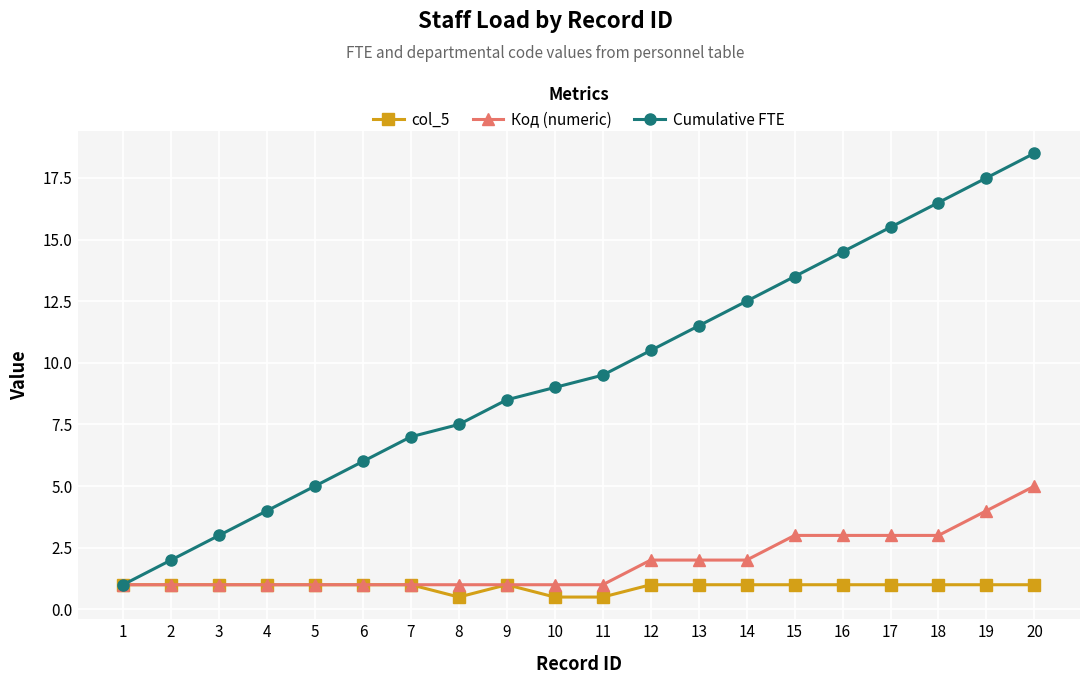

Which series has the widest spread of values?

Cumulative FTE